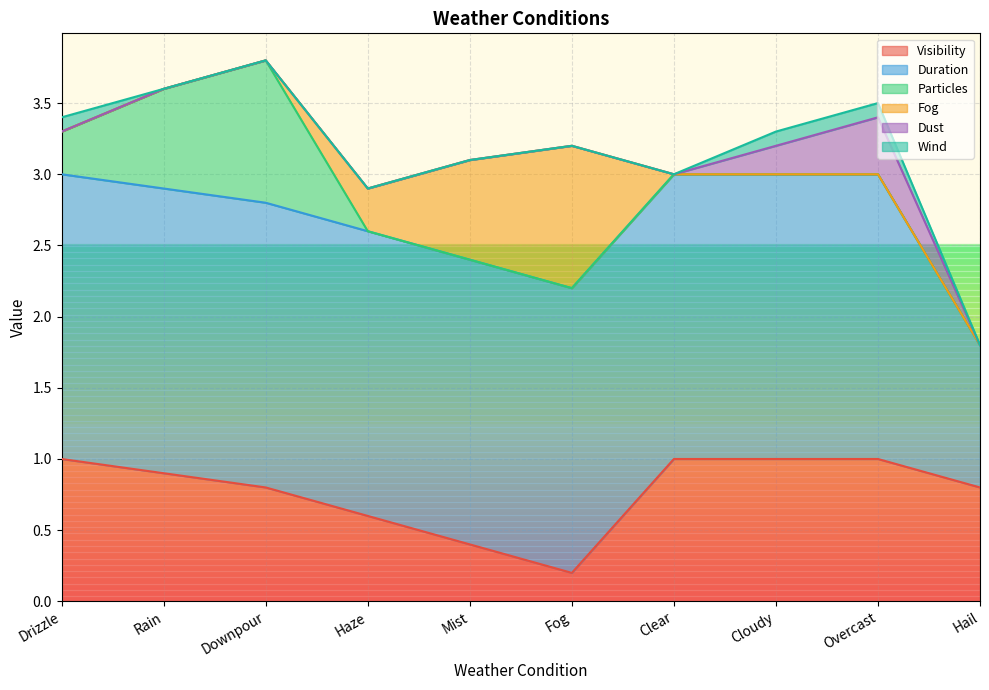

Which category has the lowest value in the Visibility series?

Fog